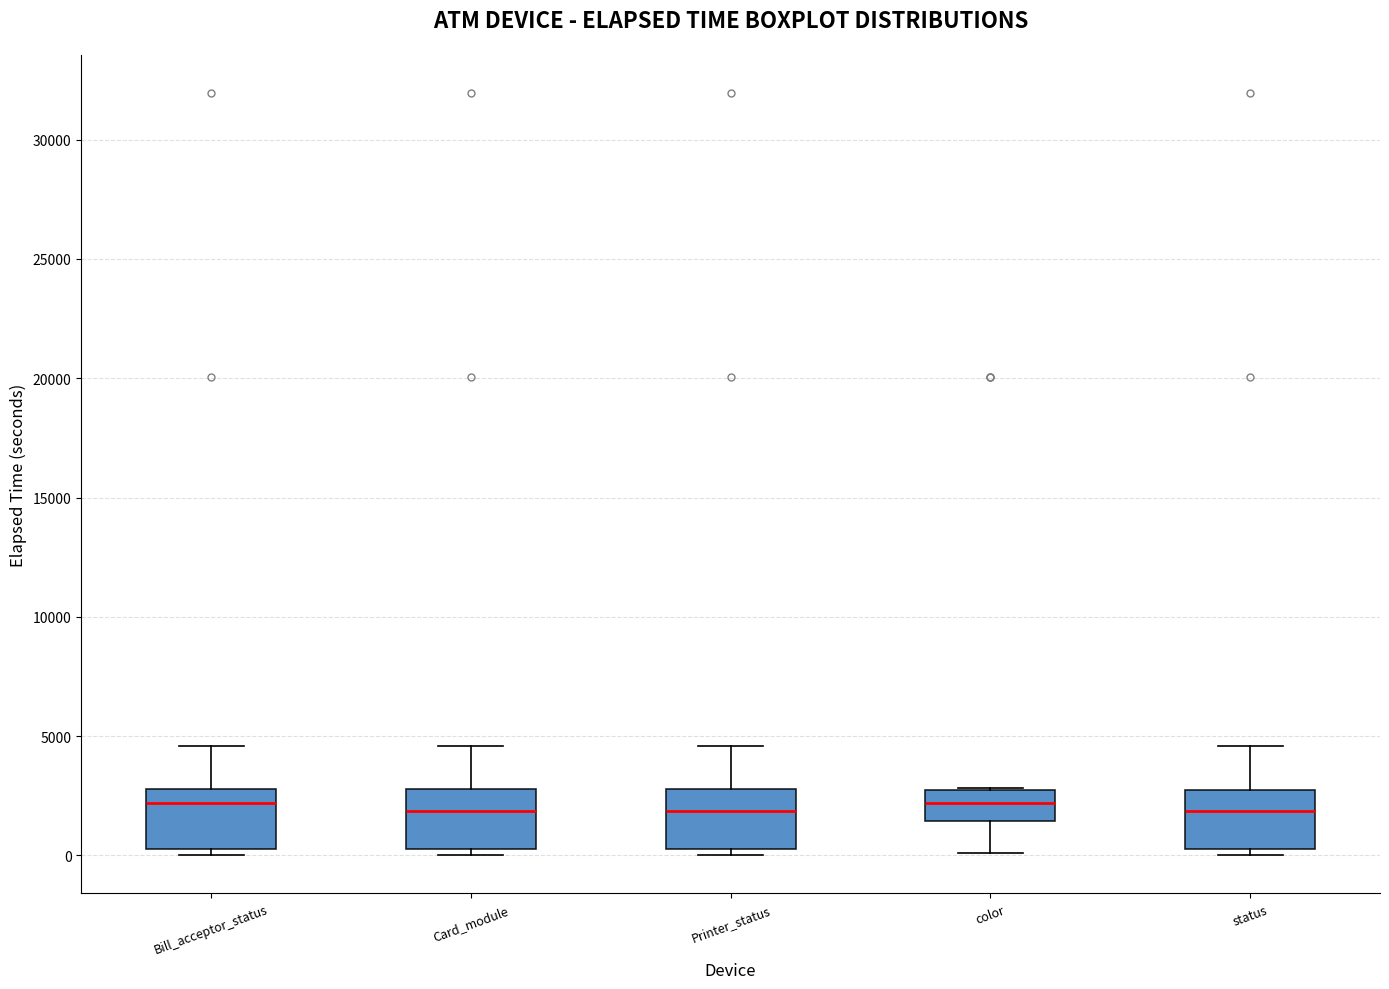

Reading left to right, read every box against the y-axis: the position of its median line, the range the box covers, and the ends of its whiskers. The values are not printed on the chart, so give them approximately, as read against the axis.

Bill_acceptor_status: median 2000, box 500 to 3000, whiskers 0 to 4500
Card_module: median 2000, box 500 to 3000, whiskers 0 to 4500
Printer_status: median 2000, box 500 to 3000, whiskers 0 to 4500
color: median 2000, box 1500 to 2500, whiskers 0 to 3000
status: median 2000, box 500 to 2500, whiskers 0 to 4500